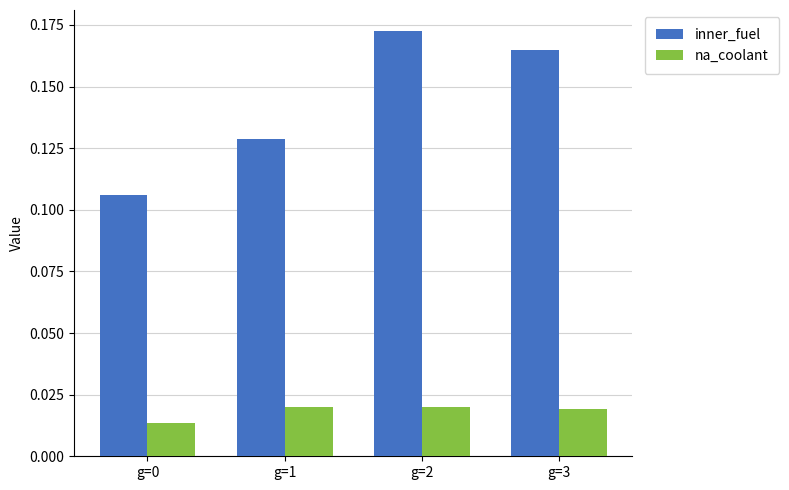

Which series has the widest spread of values?

inner_fuel